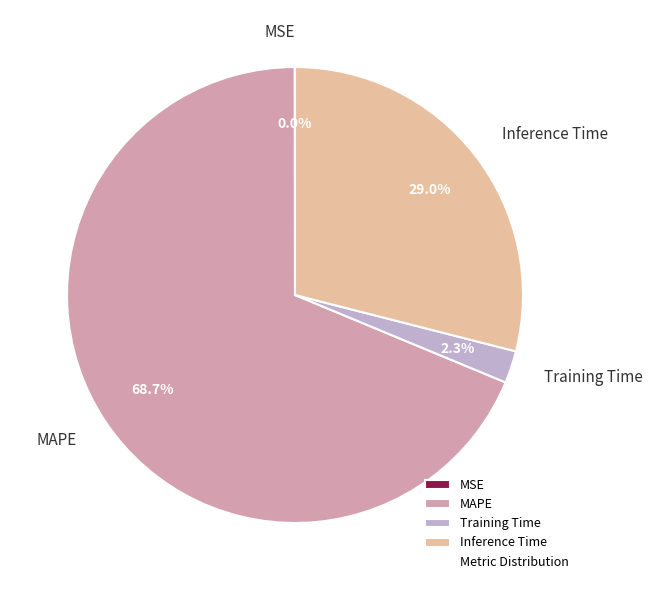

Is there a majority slice in this chart?

Yes